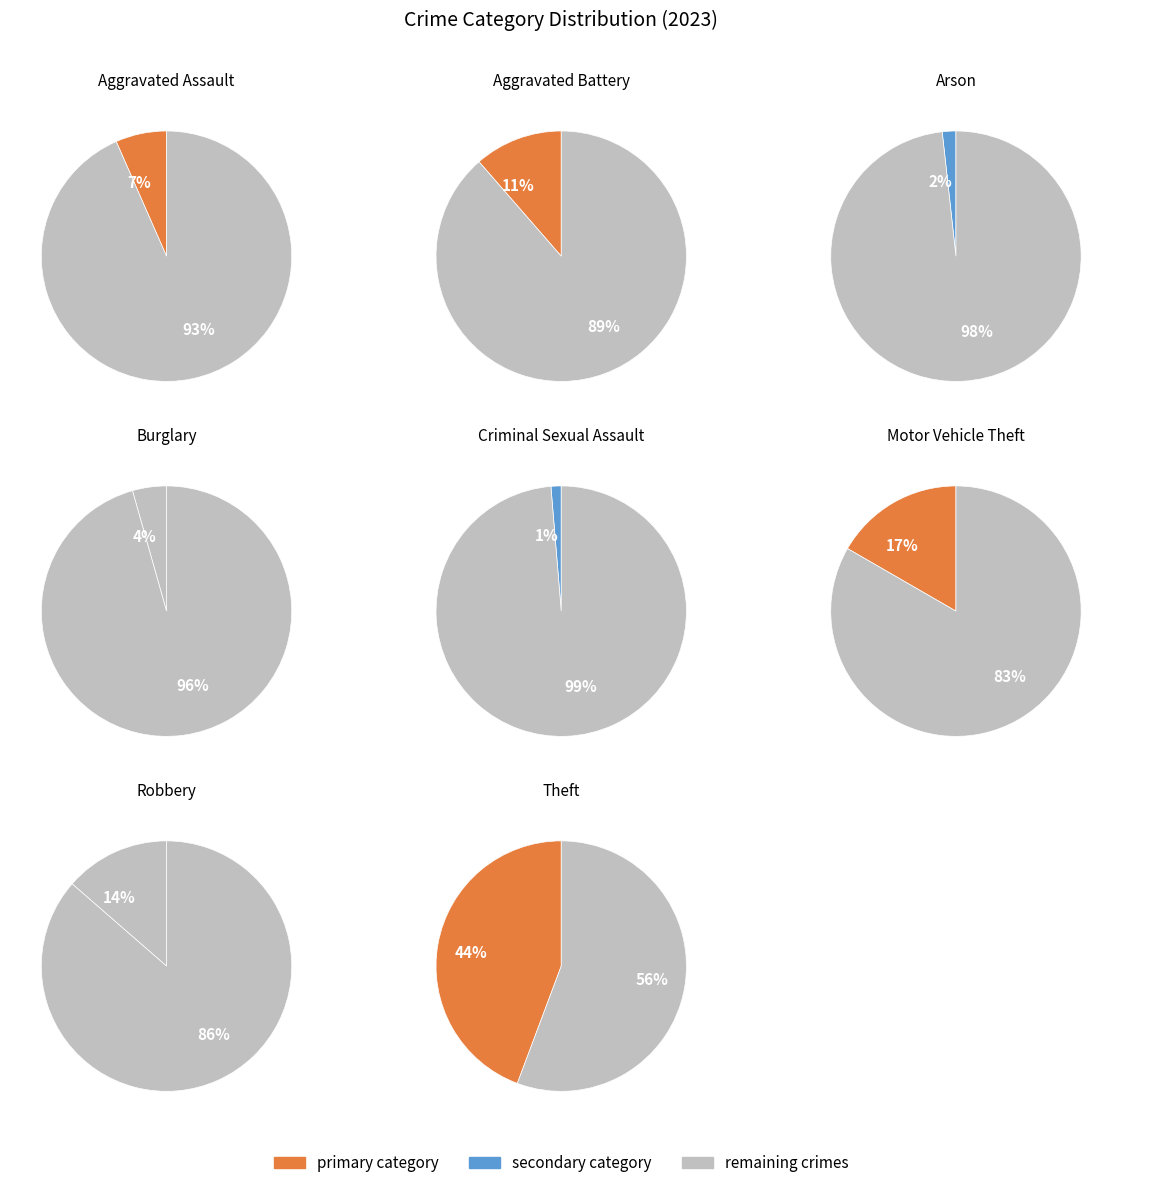

The Burglary slice represents 4% of the pie. True or false?

True